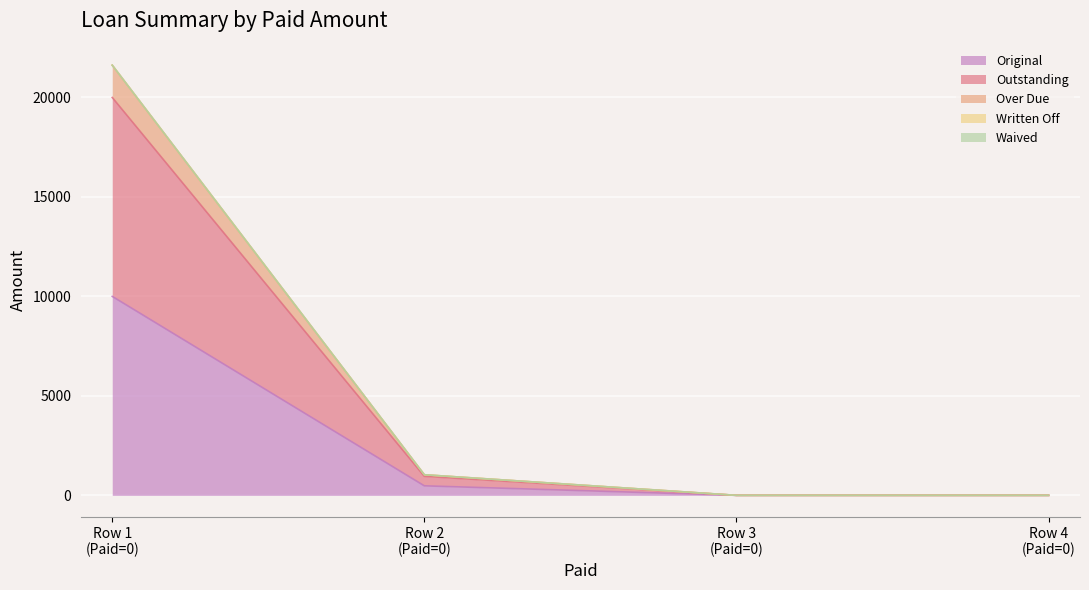

The value of Over Due at Row 1 (Paid=0) is 21622.5. True or false?

True